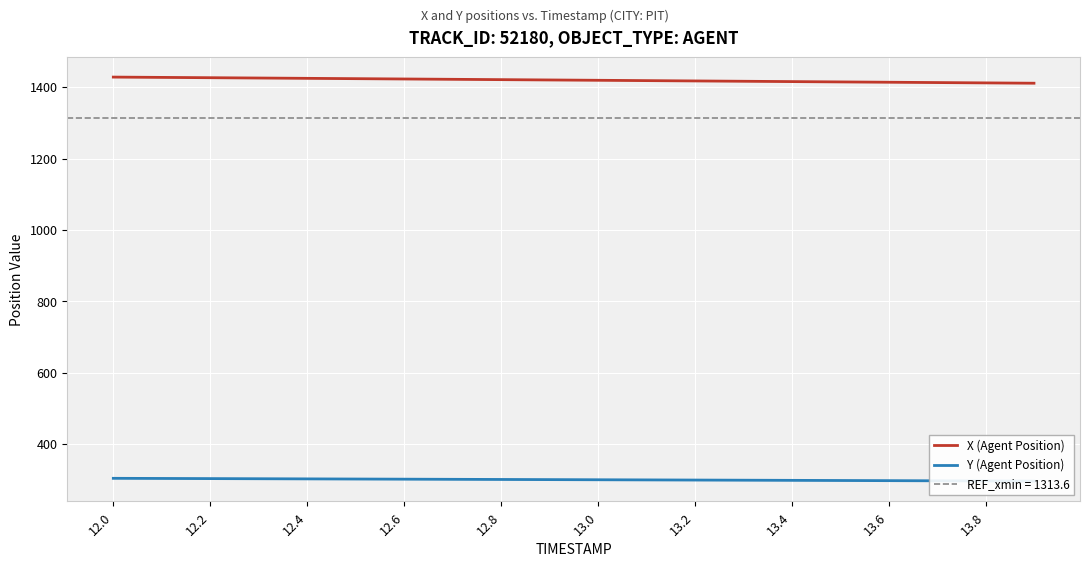

Reading right to left, what are all the values shown in this chart?

X (Agent Position): 1411.0	1411.9	1412.8	1413.7	1414.6	1415.5	1416.4	1417.3	1418.2	1419.2	1420.1	1421.0	1421.9	1422.8	1423.7	1424.6	1425.5	1426.4	1427.3	1428.1
Y (Agent Position): 296.4	296.8	297.2	297.6	298.0	298.5	298.9	299.3	299.7	300.1	300.5	300.9	301.4	301.8	302.2	302.6	303.0	303.4	303.8	304.2